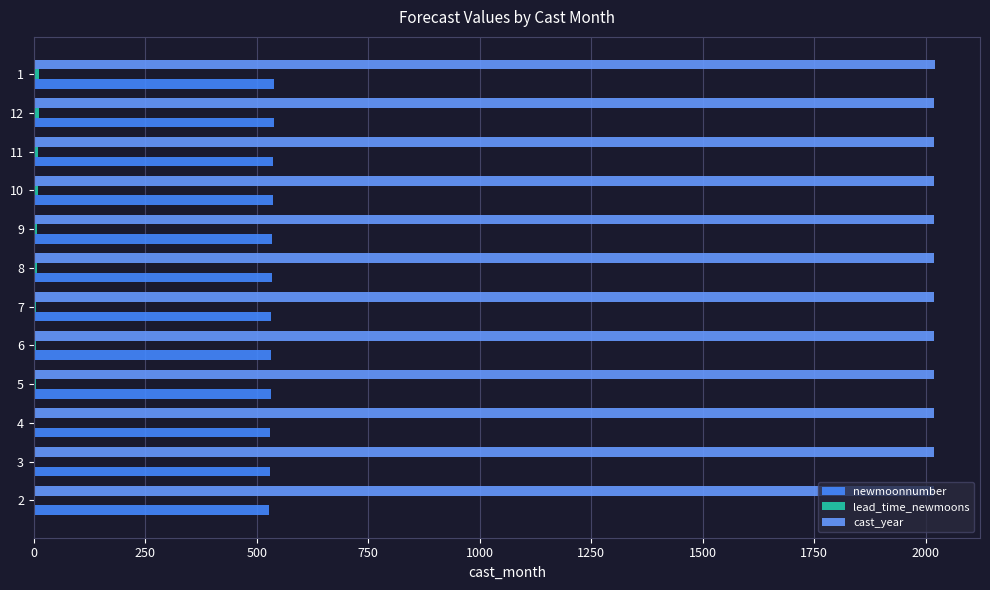

Reading left to right, what are all the values shown in this chart?

newmoonnumber: 528	529	530	531	532	533	534	535	536	537	538	539
lead_time_newmoons: 1	2	3	4	5	6	7	8	9	10	11	12
cast_year: 2020	2020	2020	2020	2020	2020	2020	2020	2020	2020	2020	2021